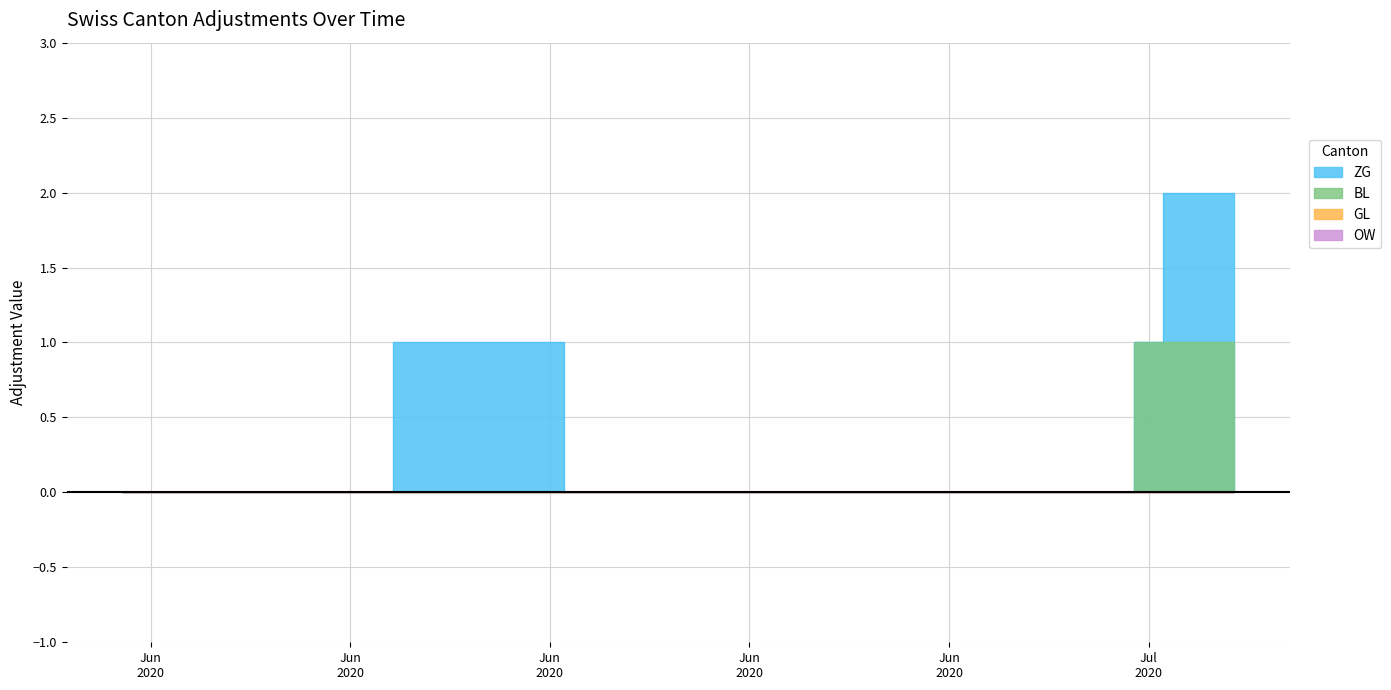

What is the difference between the maximum and minimum values in the ZG series?

2